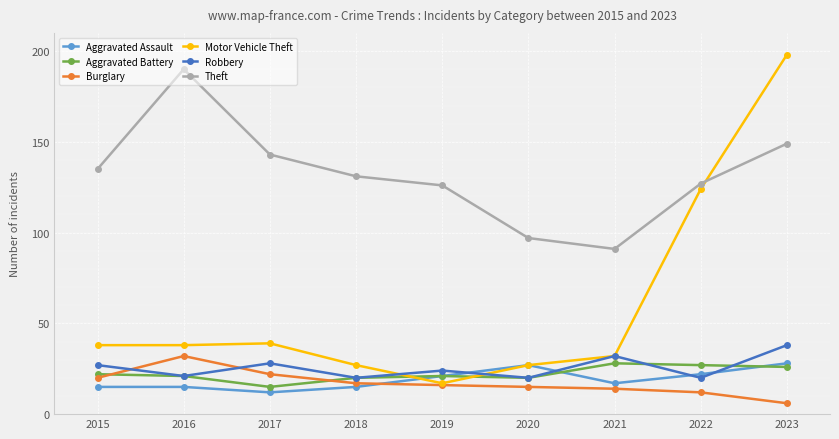

The value of Motor Vehicle Theft at 2018 is 47. True or false?

False